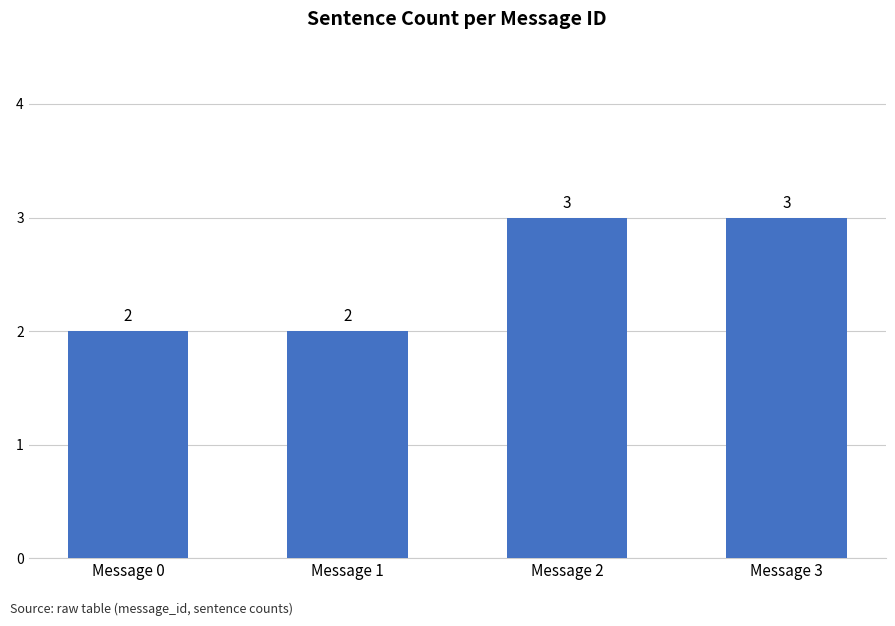

Count the values in the range 2 to 3.

4